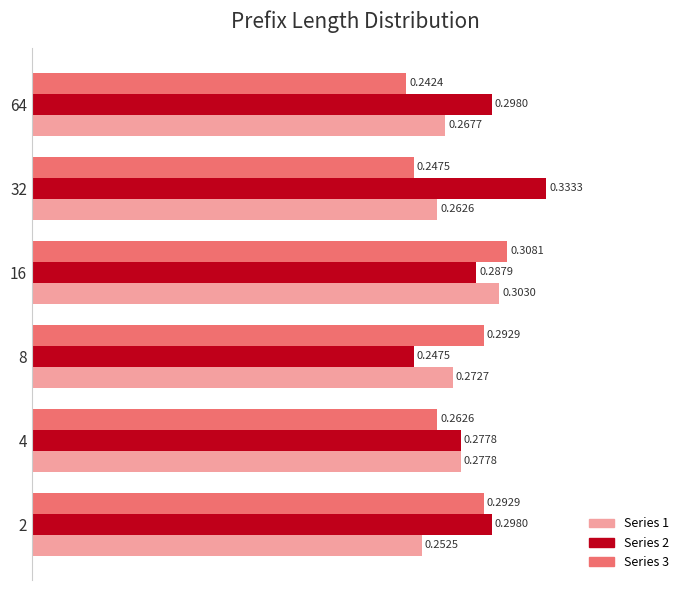

At which category is the sum across all series the highest?

16